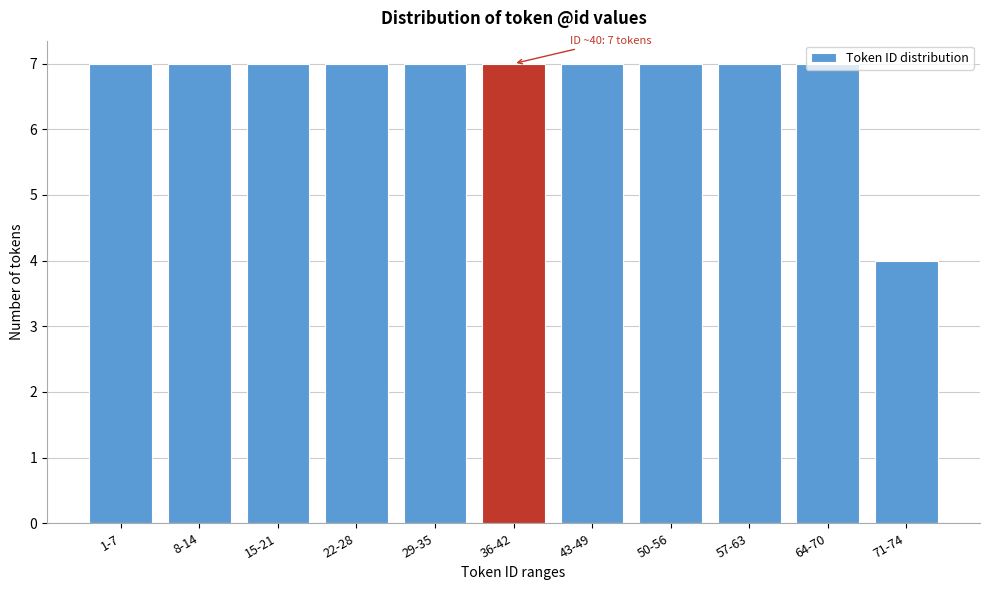

What is the ratio of the value at 64-70 to the value at 15-21?

1.0